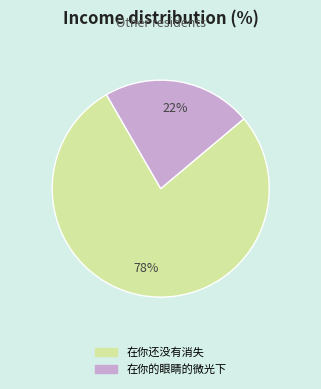

To the nearest percent, what portion does 在你的眼睛的微光下 represent?

22%